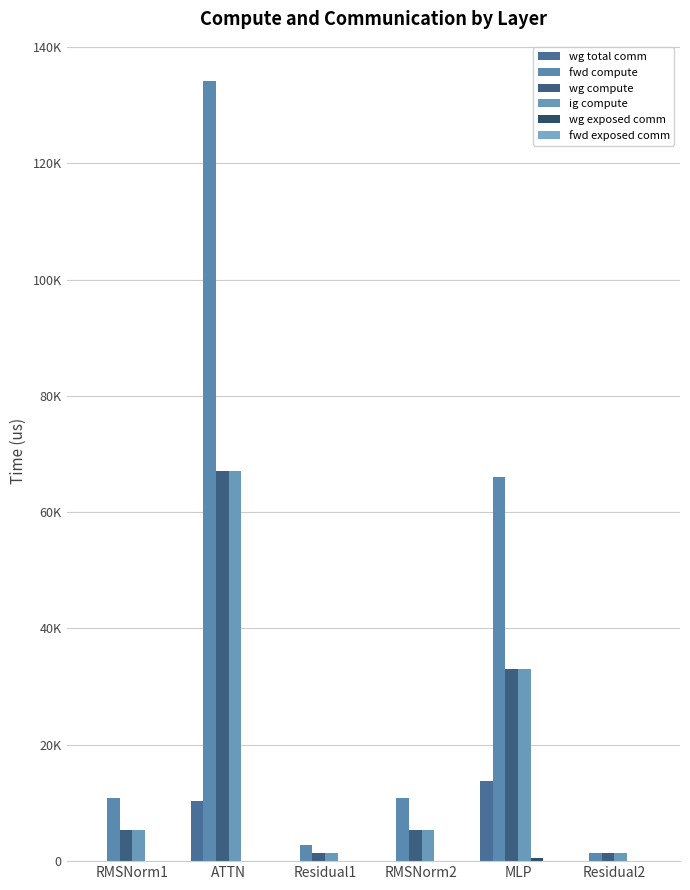

Between RMSNorm2 and MLP, which series saw the biggest shift?

fwd compute